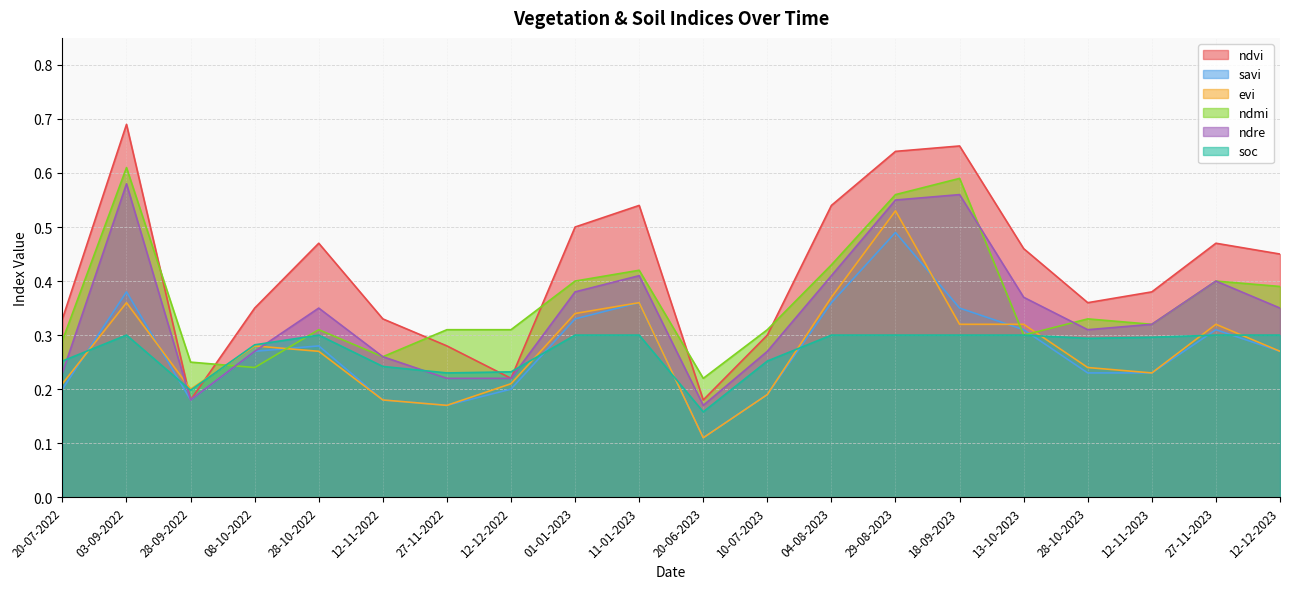

How many data points does each series have?

20